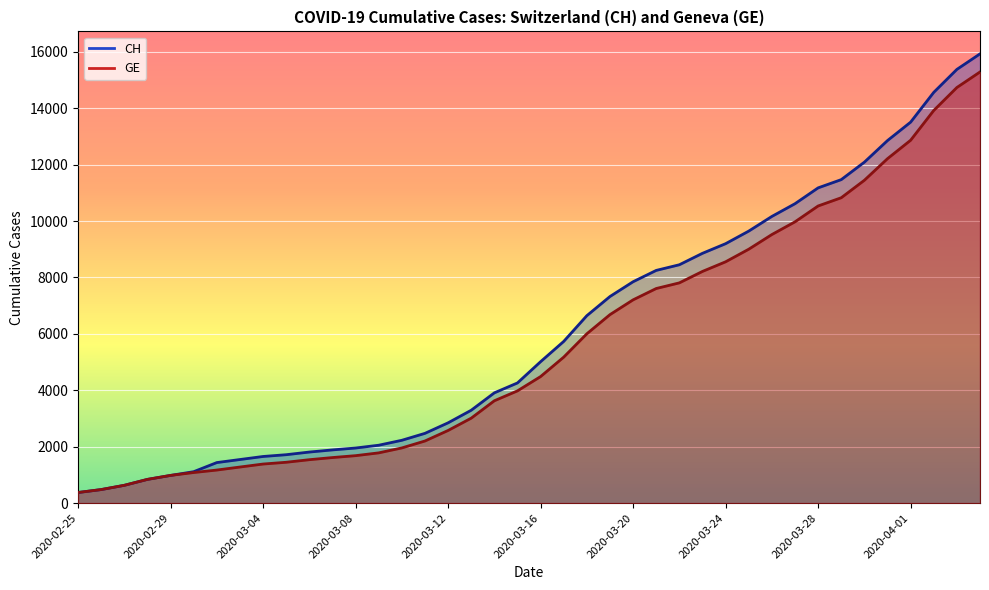

Read the GE value at 2020-03-30, to the nearest 10.

11440